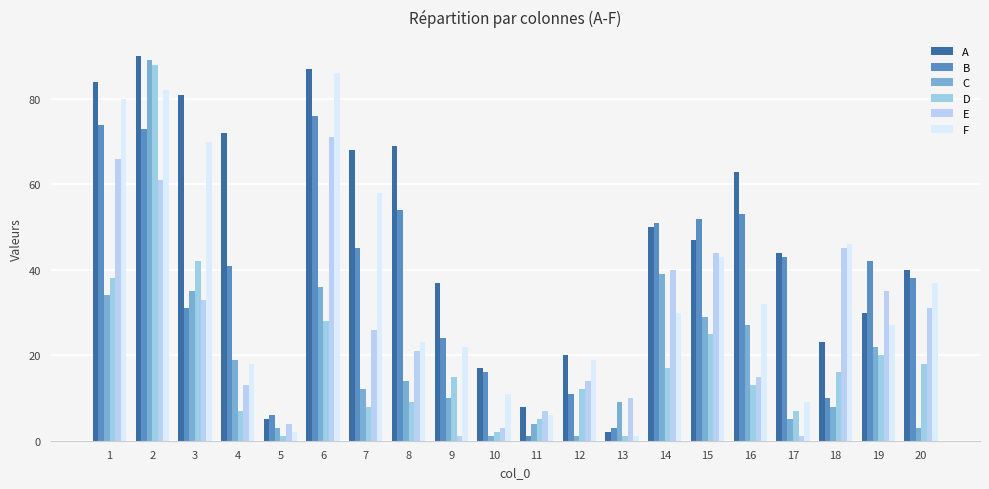

At how many categories does at least one series exceed 51?

9